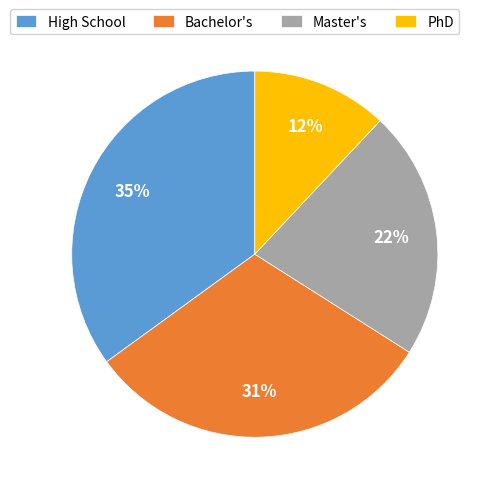

Combined, do Master's and High School account for over 50%?

Yes